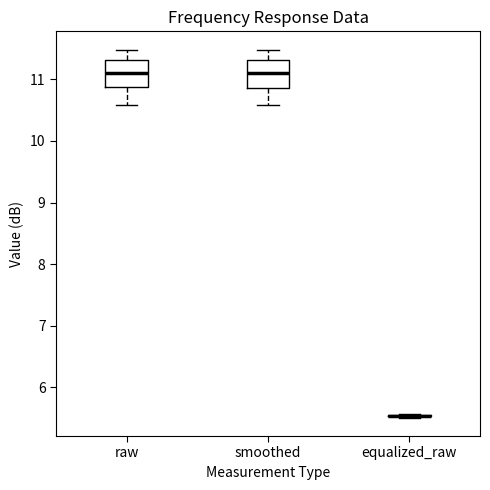

Reading left to right, transcribe this box plot: for each box, give where its median line is, the range the box spans, and where its two whiskers end, as read against the y-axis. The values are not printed on the chart, so give them approximately, as read against the axis.

raw: median 11.1, box 10.9 to 11.3, whiskers 10.6 to 11.5
smoothed: median 11.1, box 10.9 to 11.3, whiskers 10.6 to 11.5
equalized_raw: box collapsed to a line at 5.5, whiskers 5.5 to 5.6